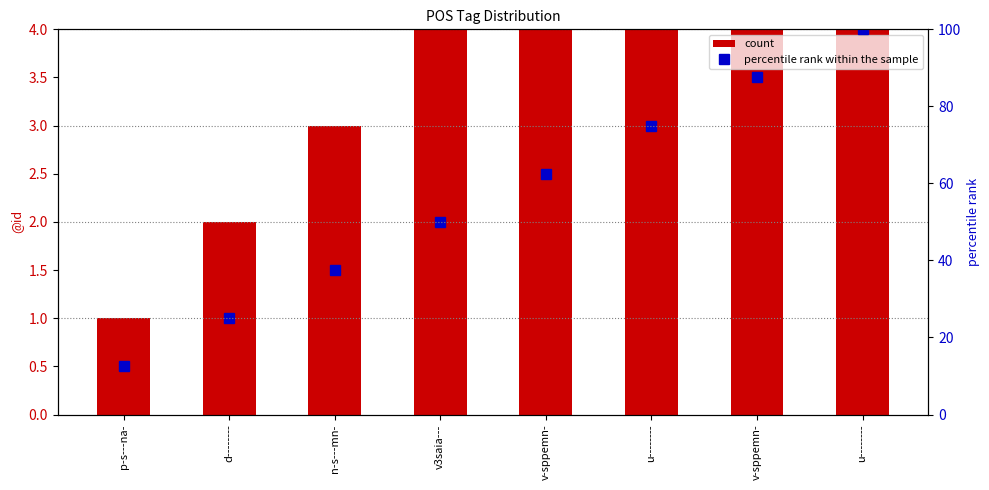

Read the percentile rank within the sample value at n-s---mn-.

37.5